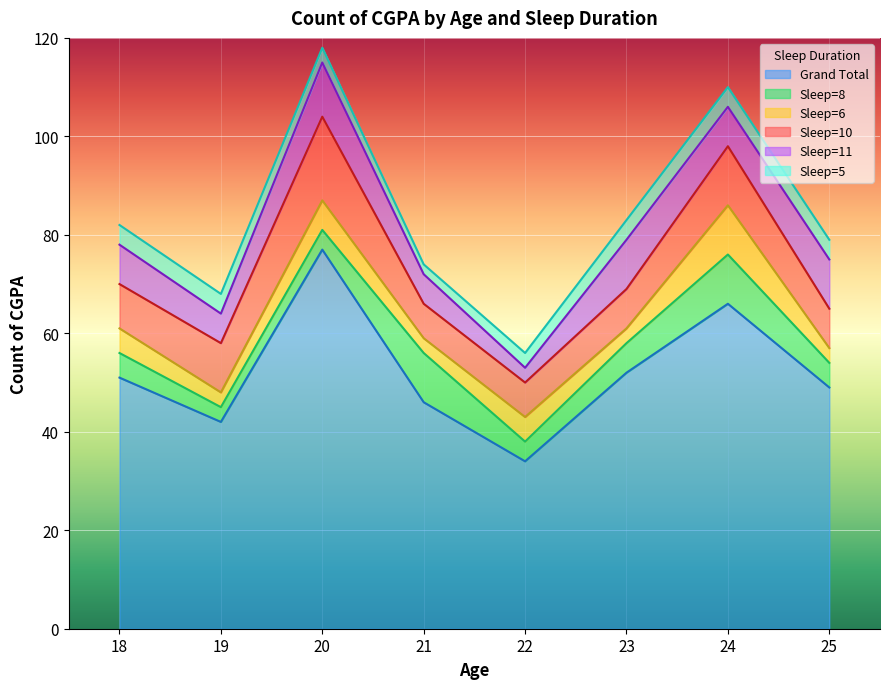

True or false: Grand Total has more than 2 points higher than both neighbors.

False